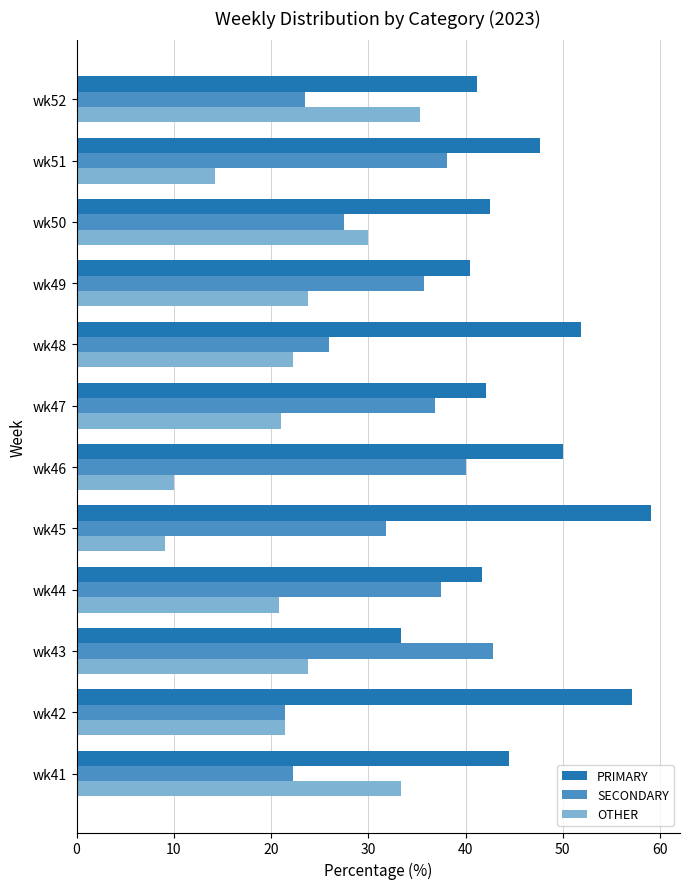

What is the spread (max minus min) of values at wk43?

19.0